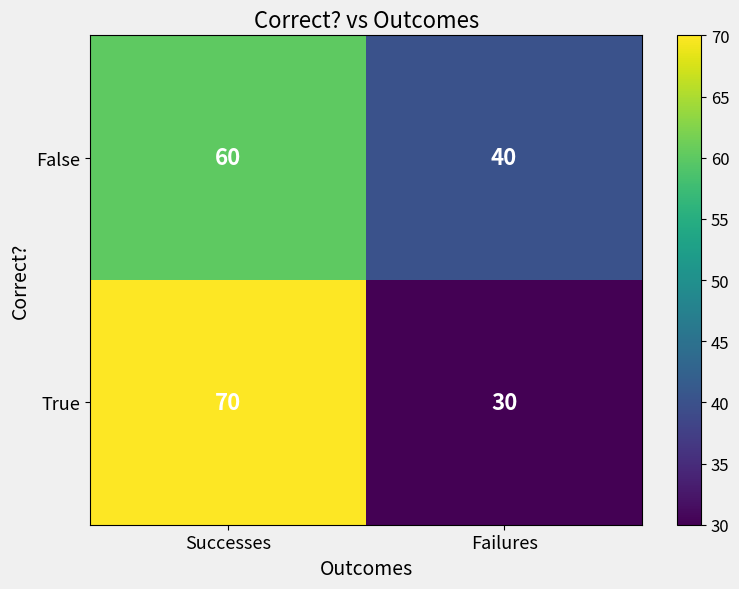

Rank the categories by True value from lowest to highest.

Failures, Successes